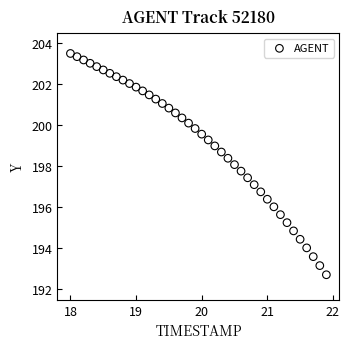

What is the range of Y values (max minus min)?

10.8